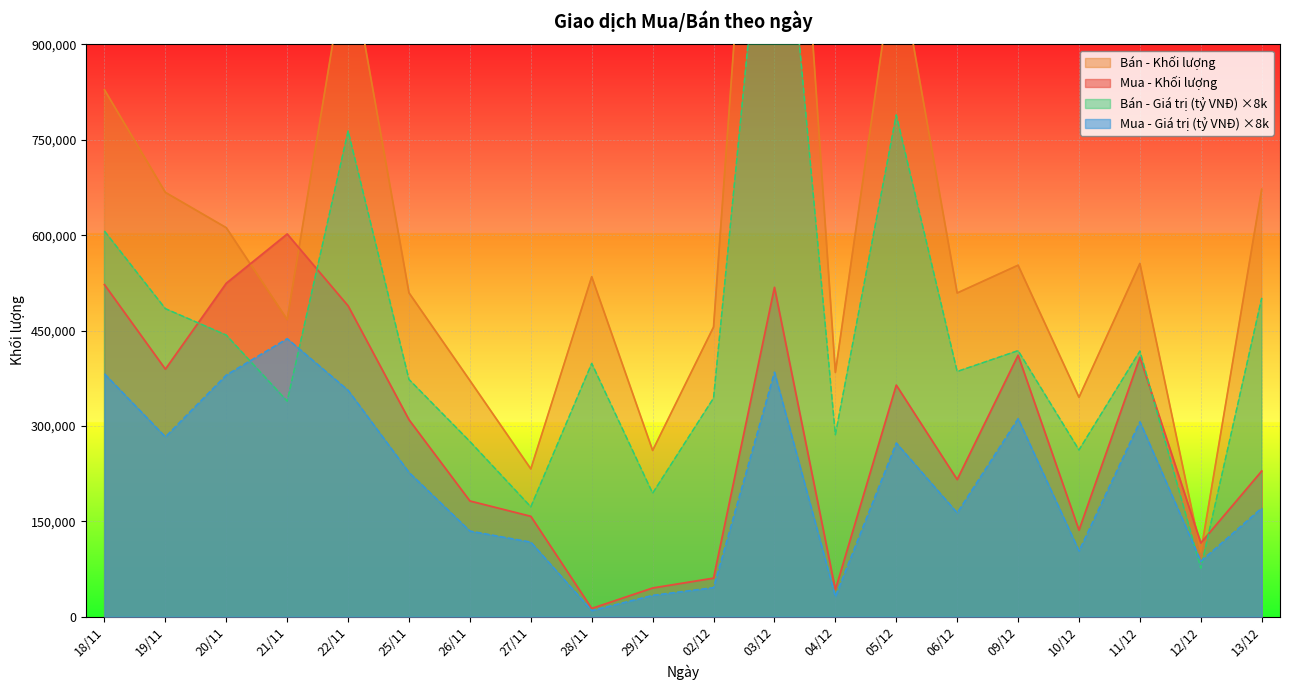

Where do Bán - Giá trị (tỷ VNĐ) and Mua - Giá trị (tỷ VNĐ) first cross each other?

20/11 and 21/11